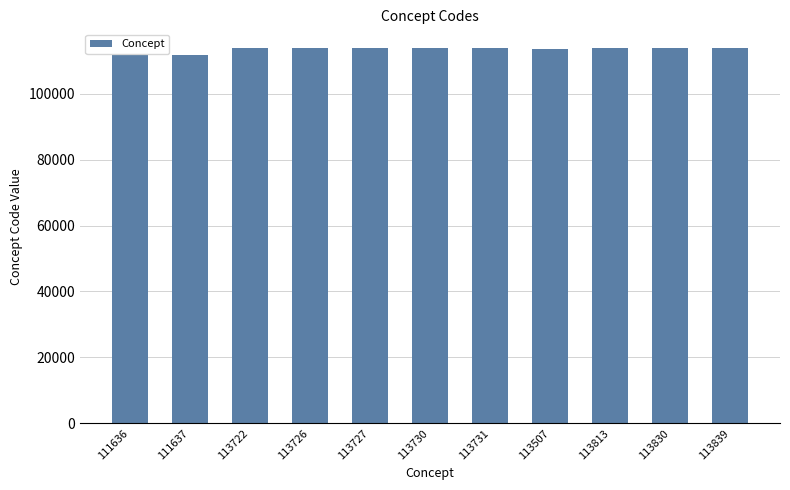

How many values are below 113727?

5